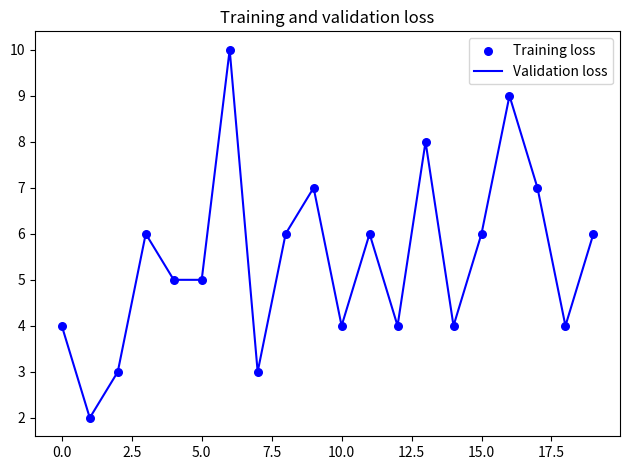

What is the difference between the maximum and minimum values?

8